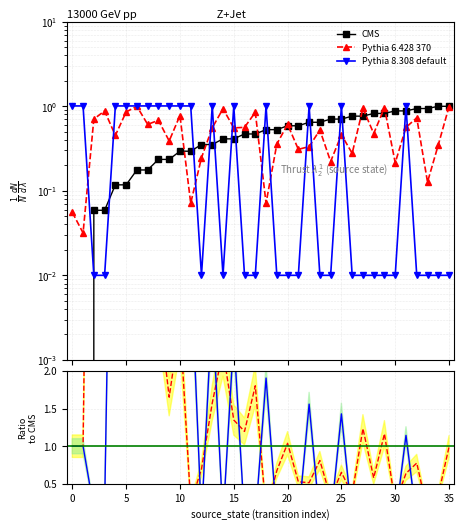

Does the chart have visible grid lines?

Yes